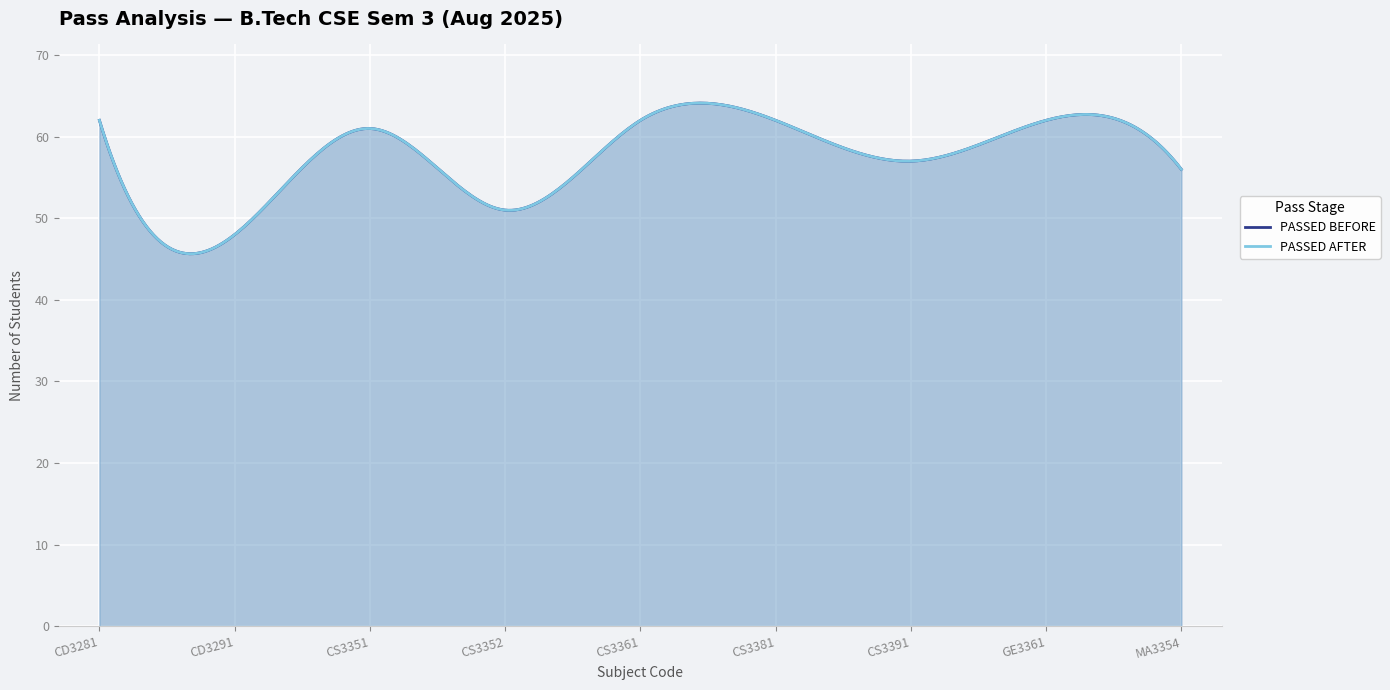

Reading left to right, transcribe all the data shown in this chart.

PASSED BEFORE: 62	48	61	51	62	62	57	62	56
PASSED AFTER: 62	48	61	51	62	62	57	62	56